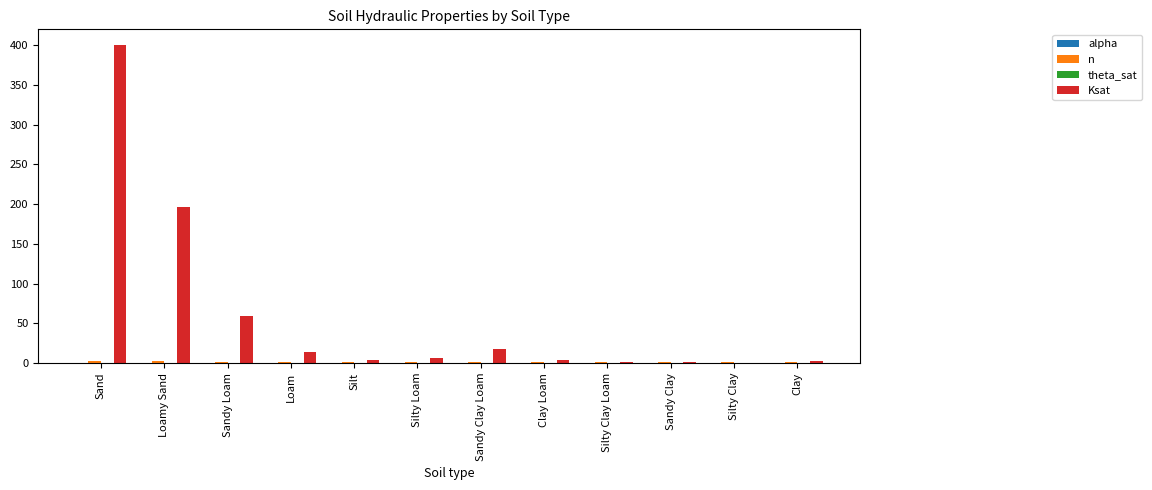

What is the greatest value displayed?

399.7